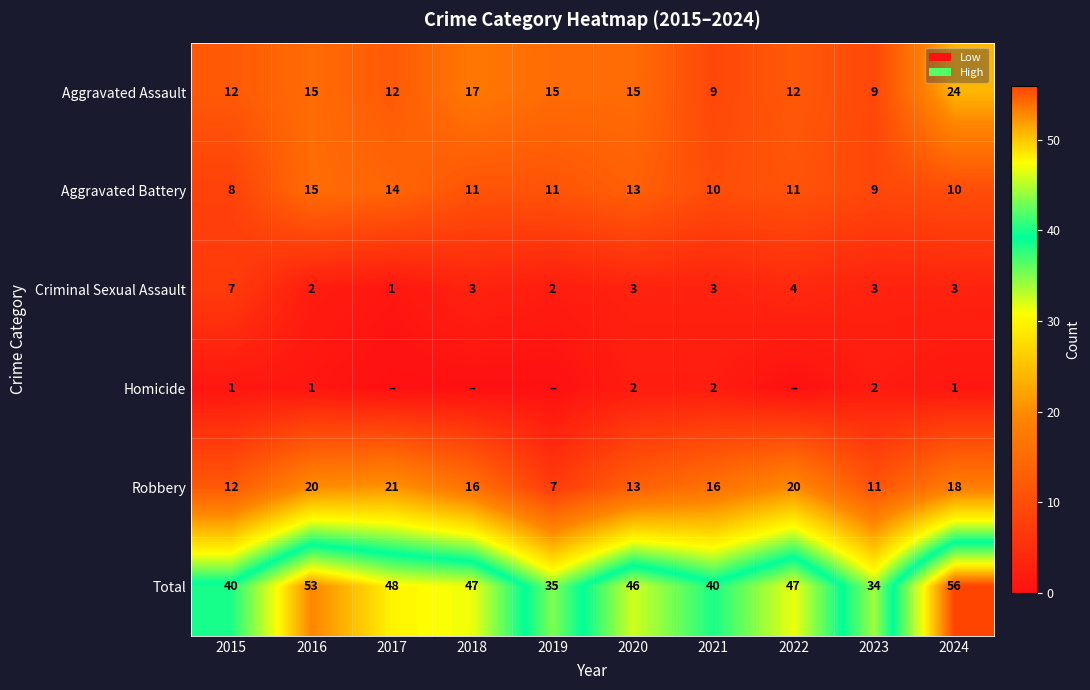

What is the average value of the Criminal Sexual Assault series?

3